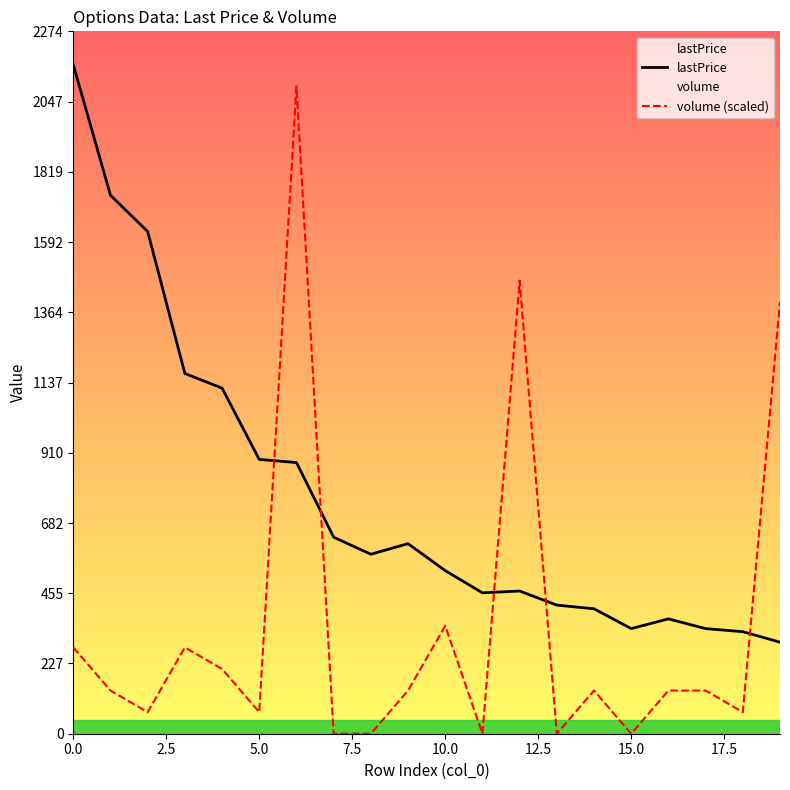

Does the chart have visible grid lines?

No